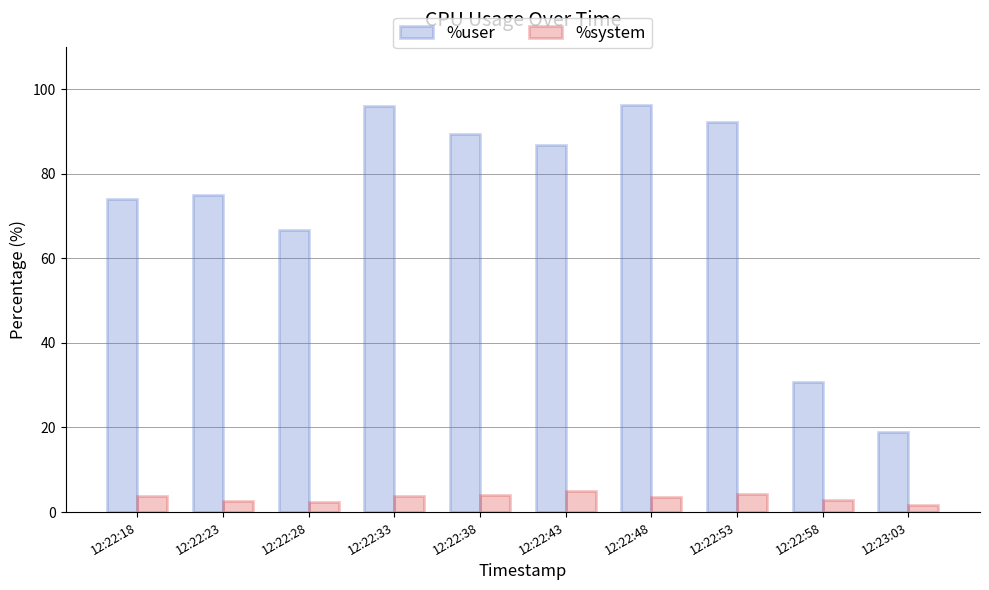

How many series are shown in this chart?

2